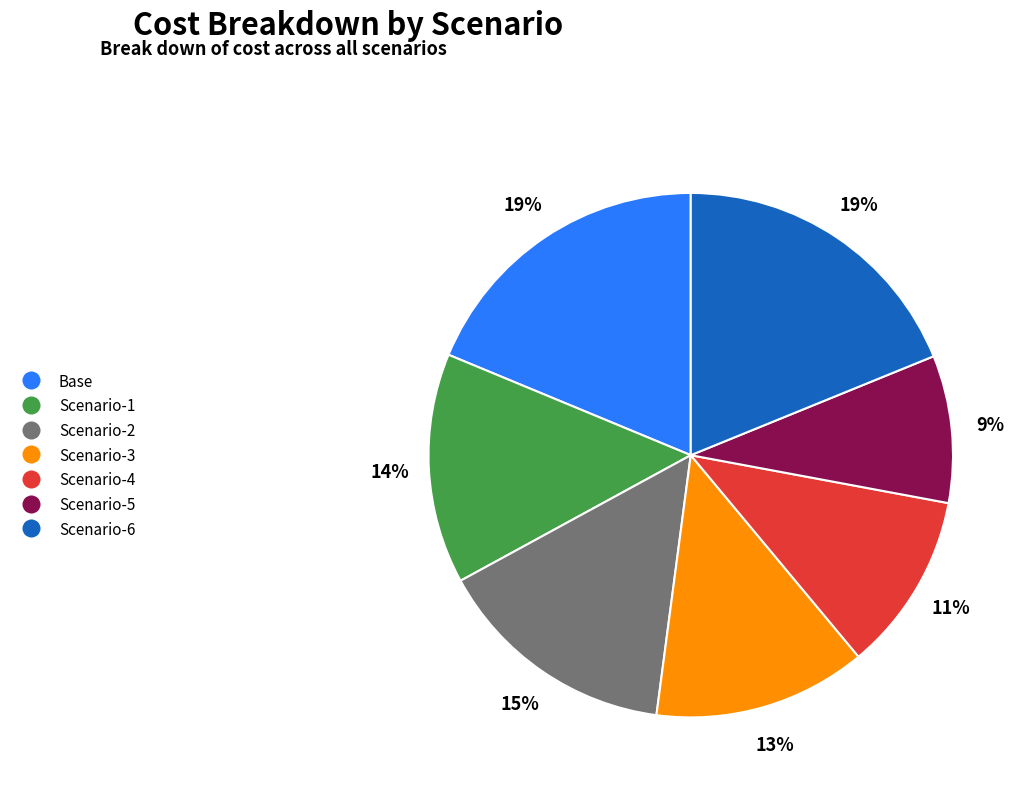

To the nearest percent, what percentage of the pie is Scenario-6?

19%